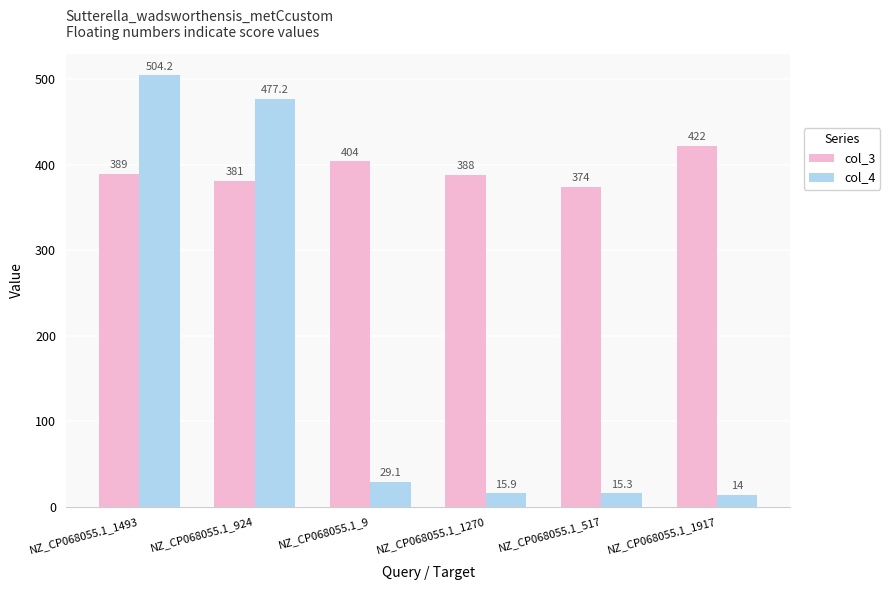

What is the value of the col_3 bar at the 4th from the left?

388.0